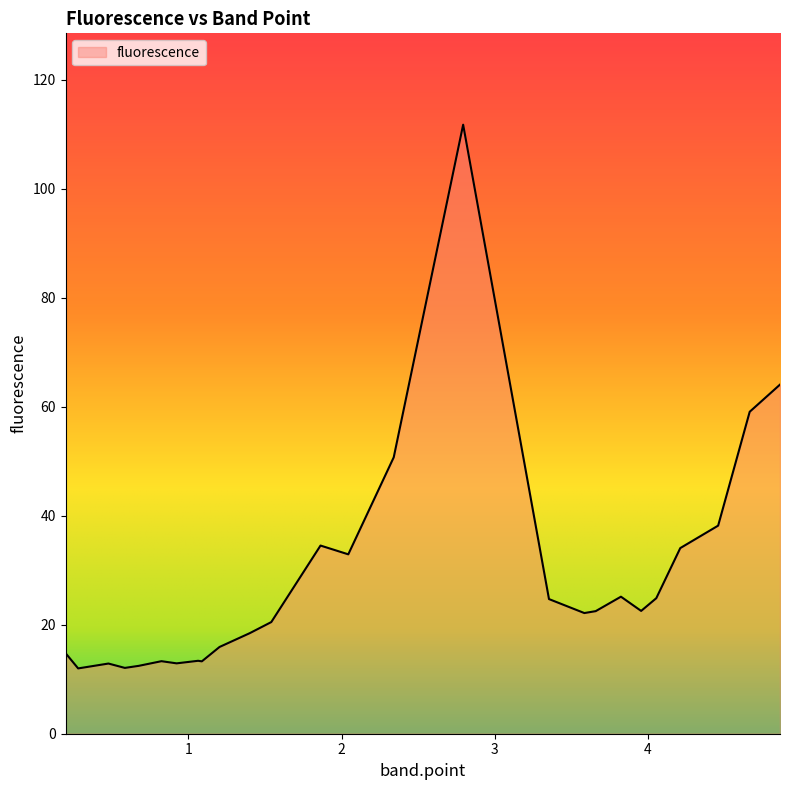

What is the sum of all values?

739.0